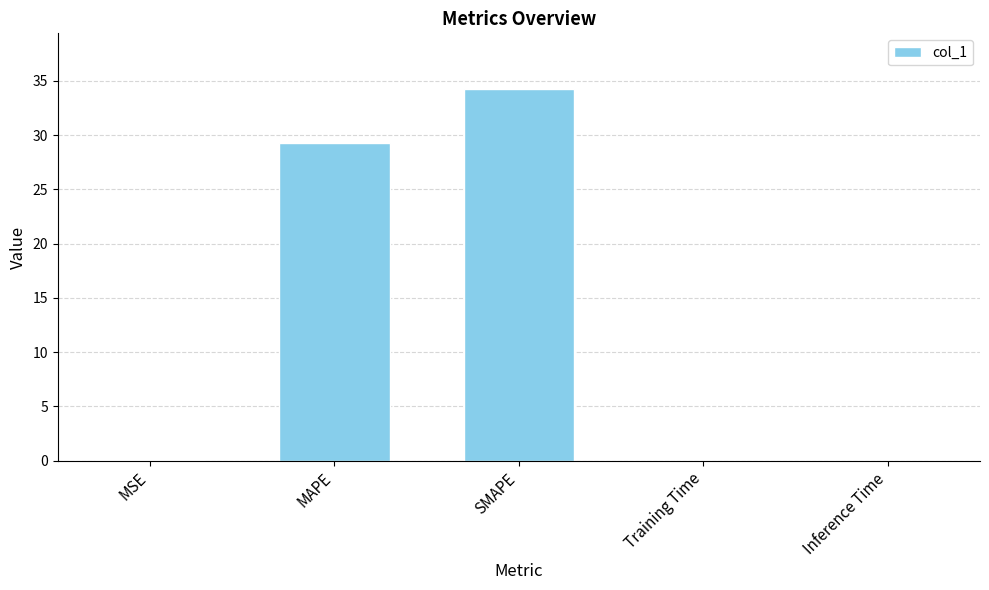

The value at MAPE is 29.2. True or false?

True